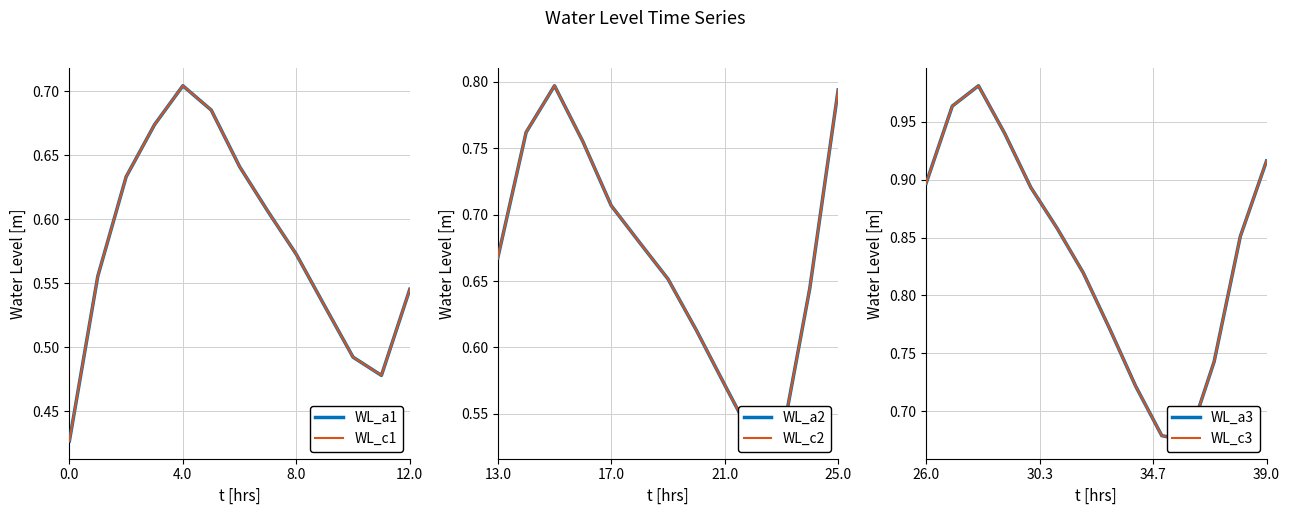

What is the value of the 1st point from the left?

0.4